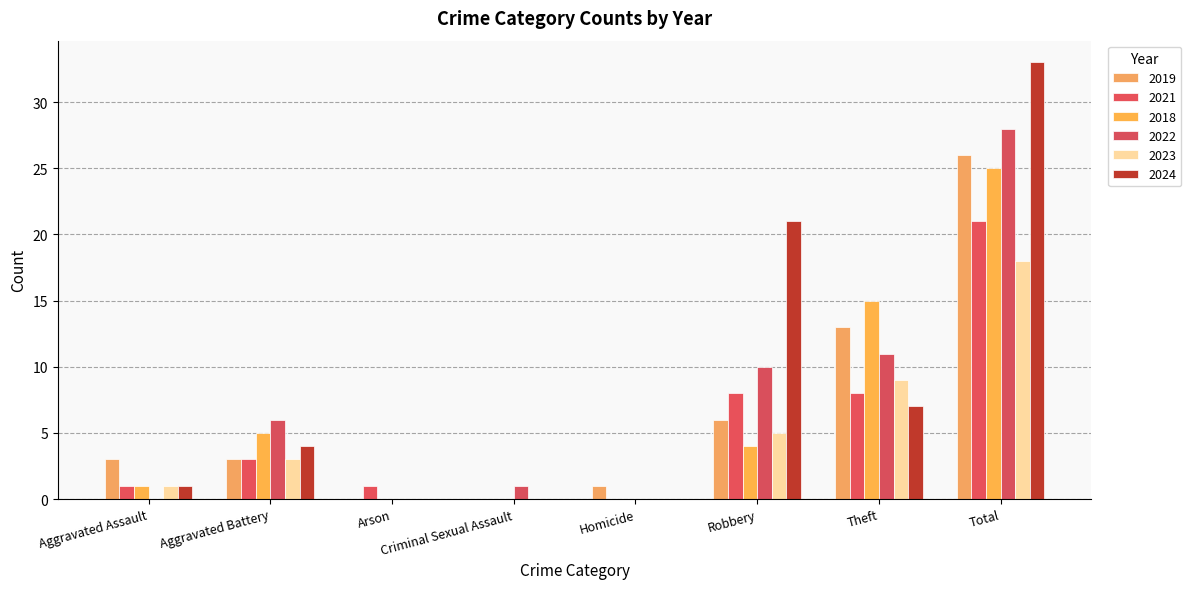

What is the highest value of the 2023 series?

18